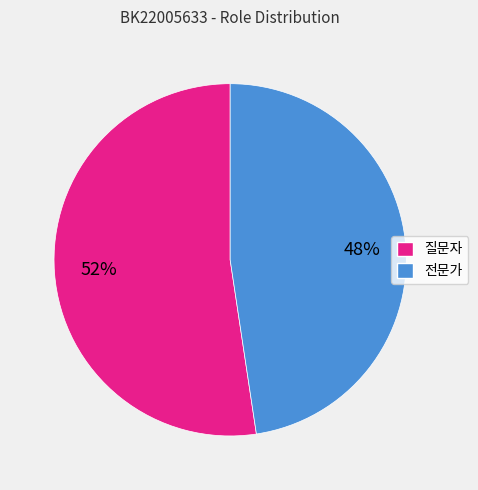

Does any single category account for the majority?

Yes